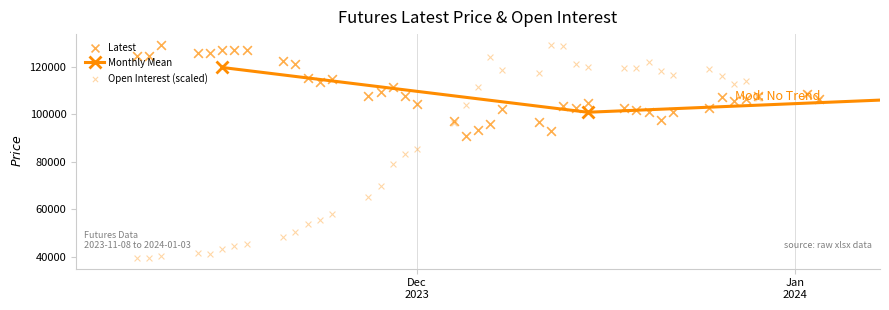

Which series reaches the minimum Y coordinate?

Open_Interest